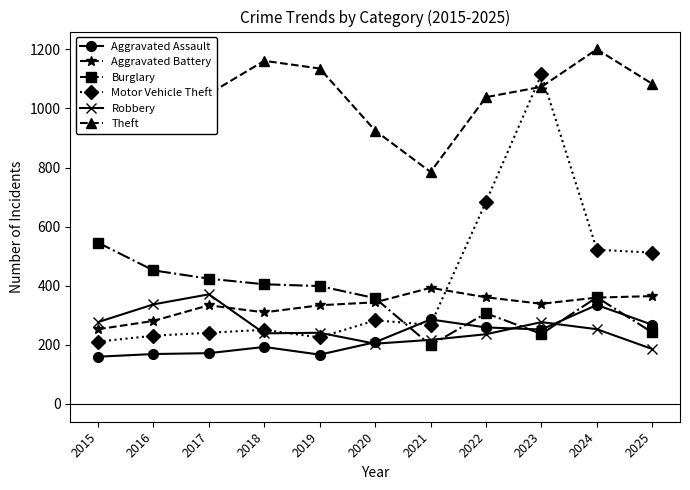

What is the average value of the Aggravated Assault series?

225